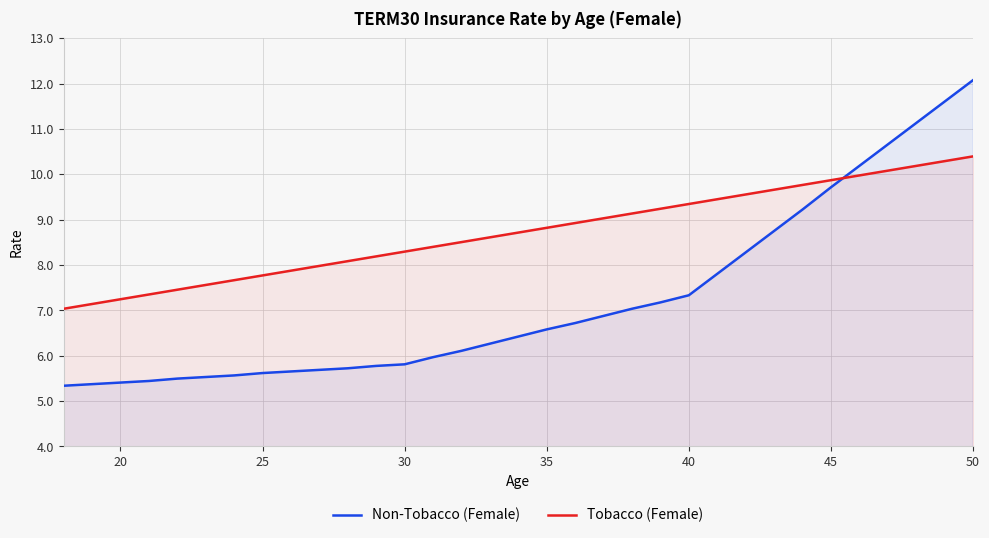

Between 35 and 50, which series saw the biggest shift?

Non-Tobacco (Female)